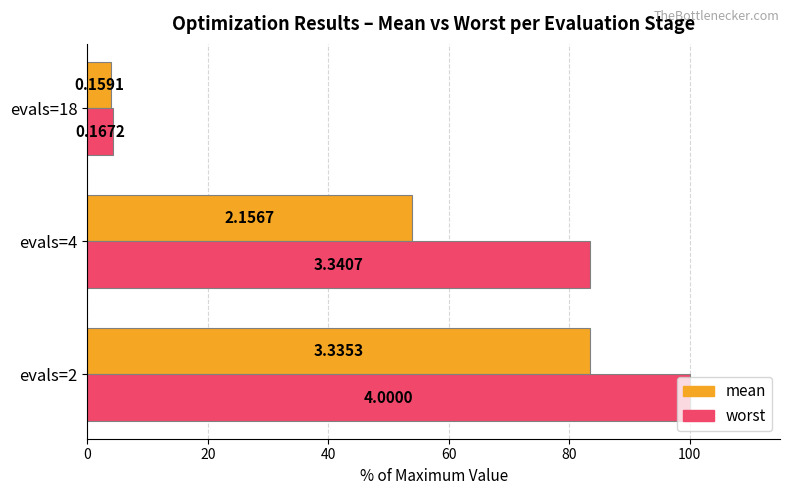

What are all the series names shown in the legend?

mean, worst